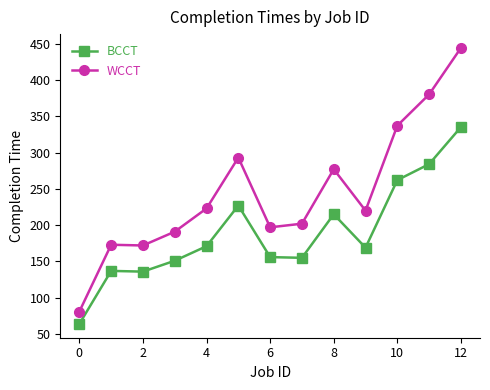

What is the maximum value for BCCT?

335